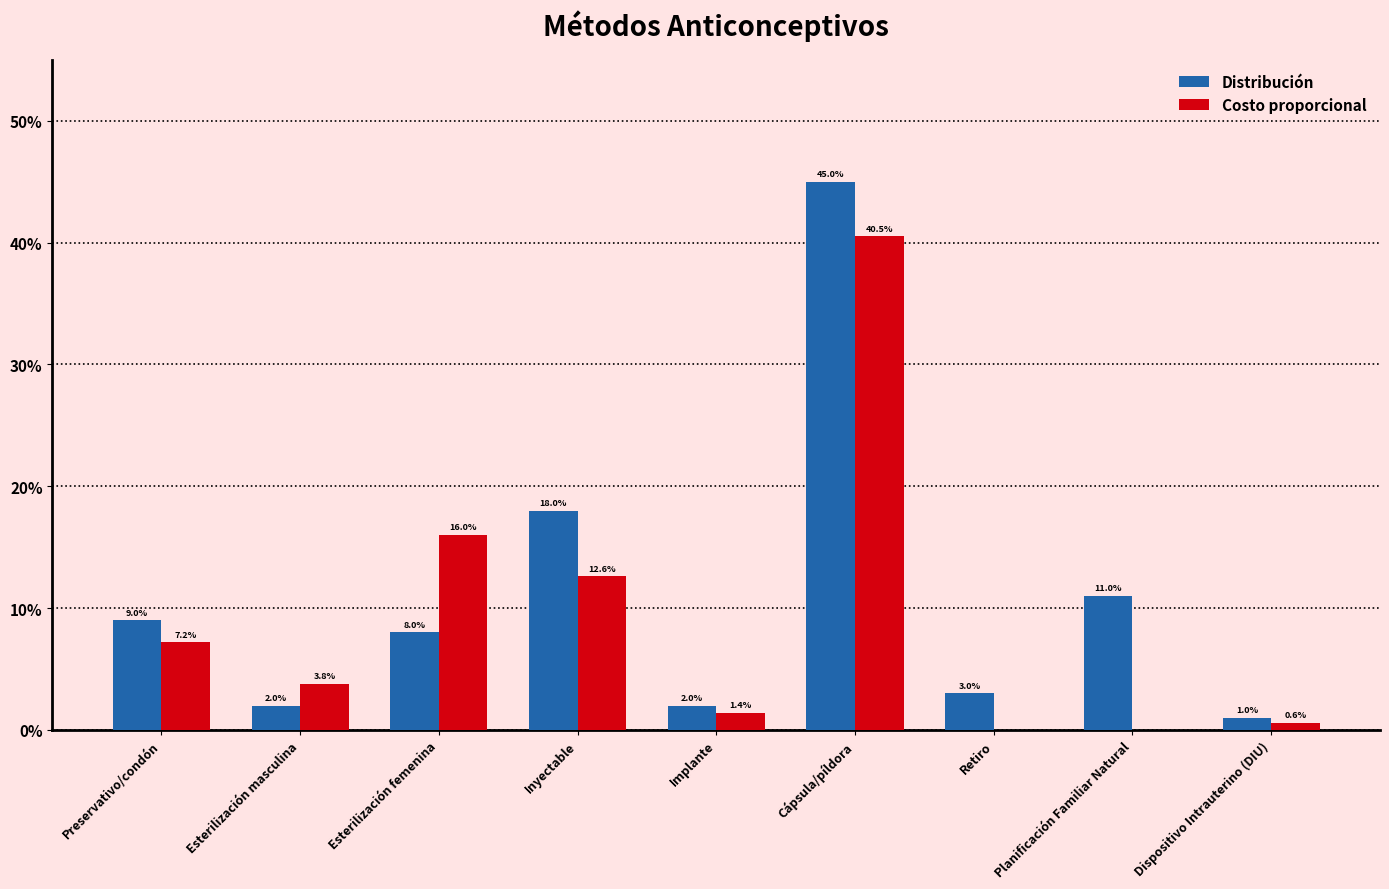

What is the sum of the Distribución values at Esterilización masculina and Esterilización femenina?

0.1